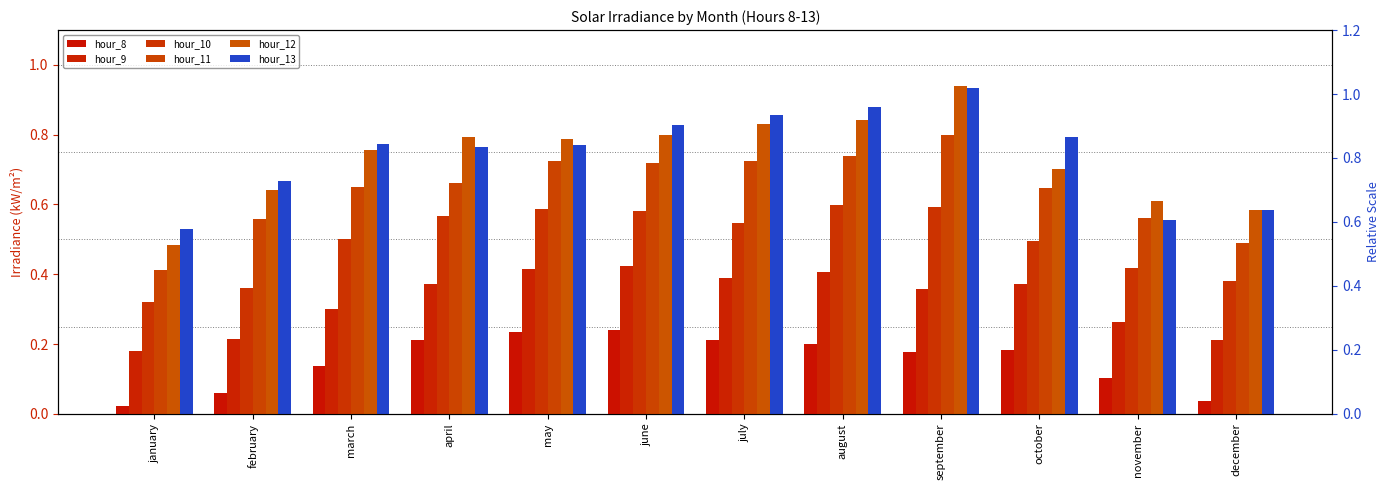

What is the sum of the hour_10 values at november and january?

0.7